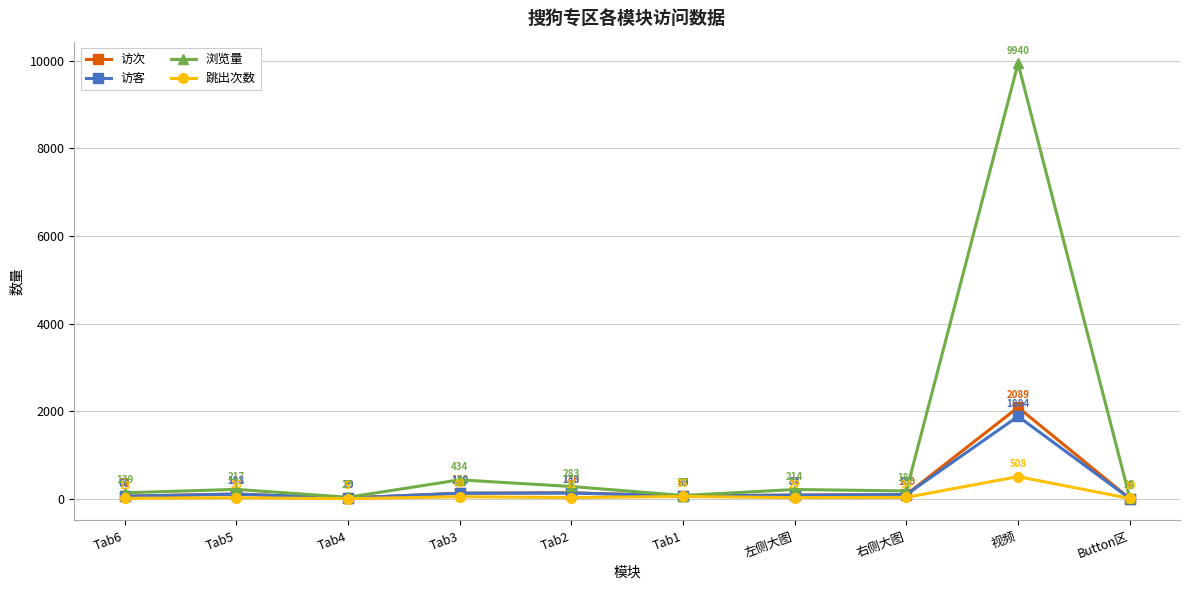

What is the difference between the highest and lowest values at Tab6?

126